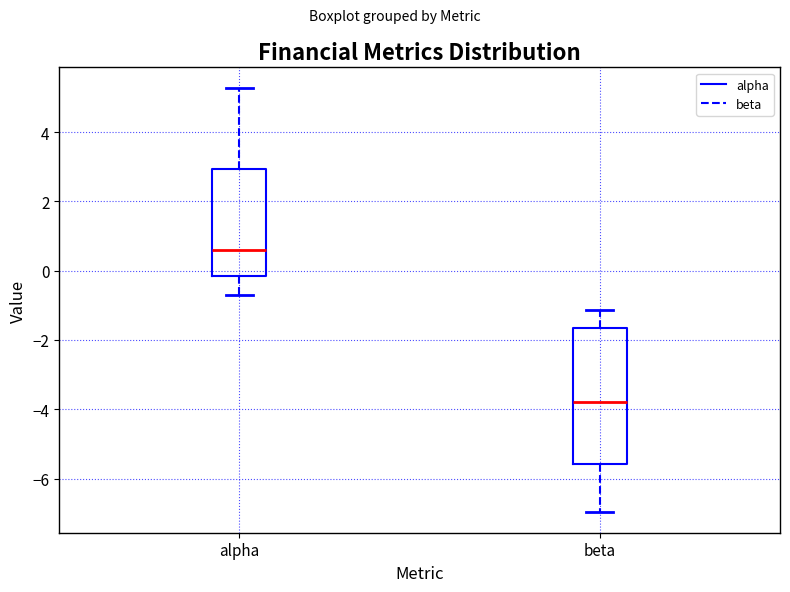

Where does the lower whisker of the box for beta end on the y-axis? The values are not printed on the chart, so give them approximately, as read against the axis.

-7.0